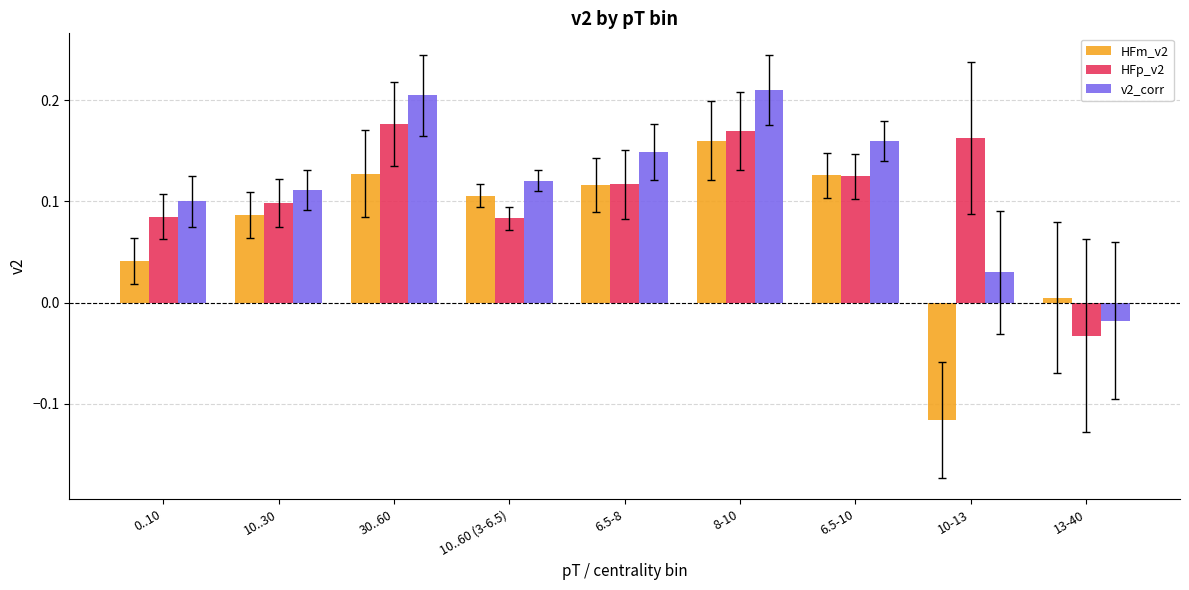

Count the HFp_v2 values in the range 0 to 1.

8